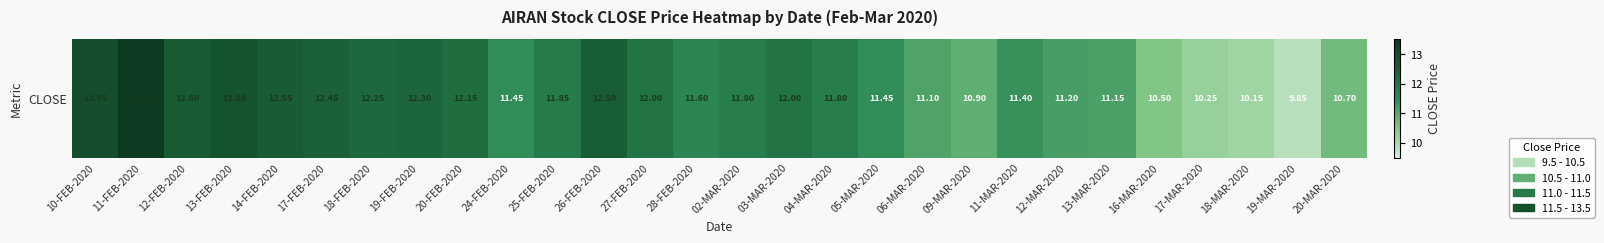

What is the sum of all values?

327.2